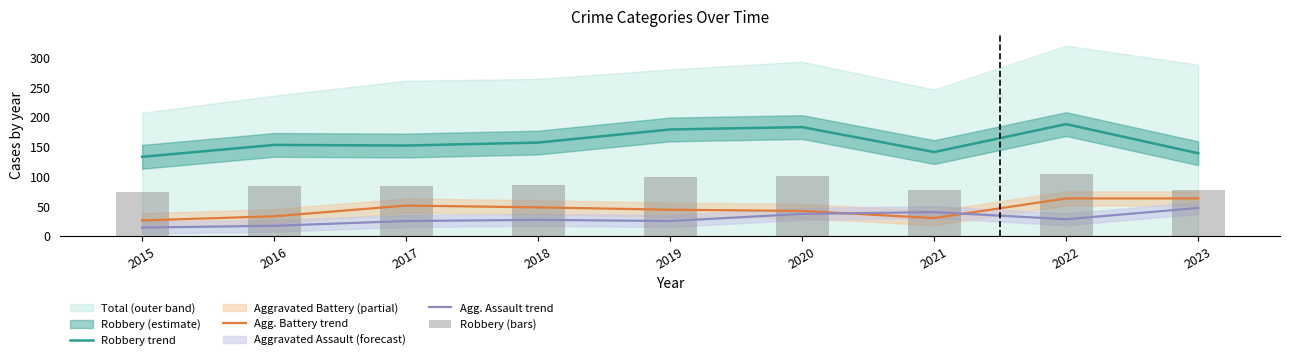

Reading right to left, what are all the values shown in this chart?

Robbery trend: 139.0	188.0	141.0	183.0	179.0	157.0	152.0	153.0	133.0
Agg. Battery trend: 63.0	63.0	30.0	42.0	44.0	48.0	51.0	33.0	26.0
Agg. Assault trend: 47.0	28.0	40.0	37.0	25.0	27.0	25.0	17.0	14.0
Robbery (bars): 76.5	103.4	77.6	100.7	98.5	86.4	83.6	84.2	73.2